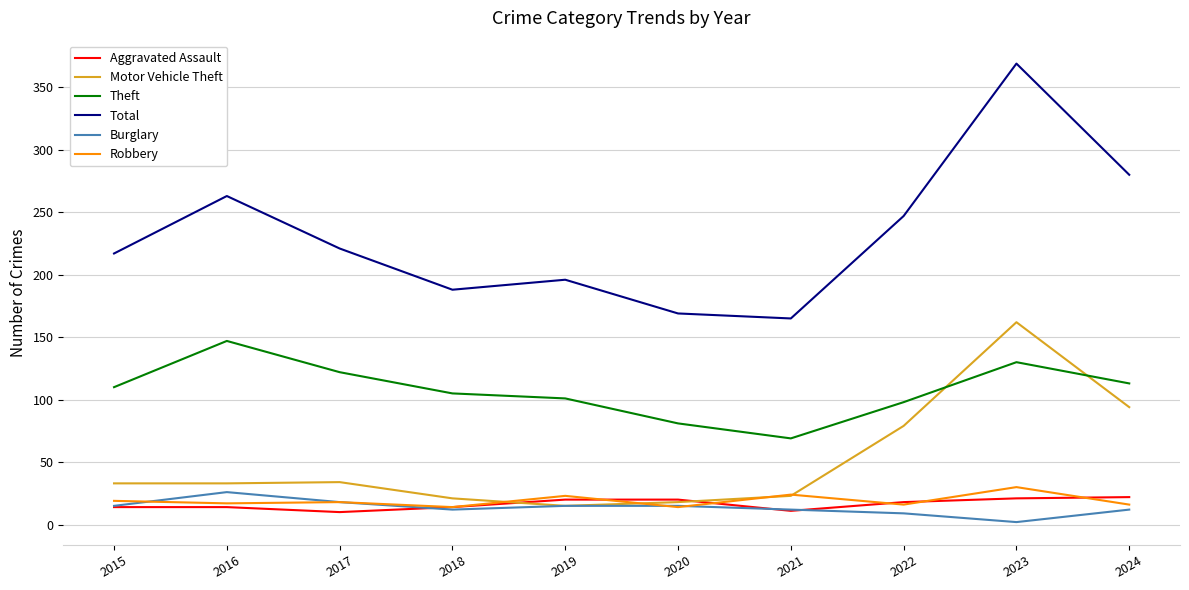

How many categories are shown in the chart?

10